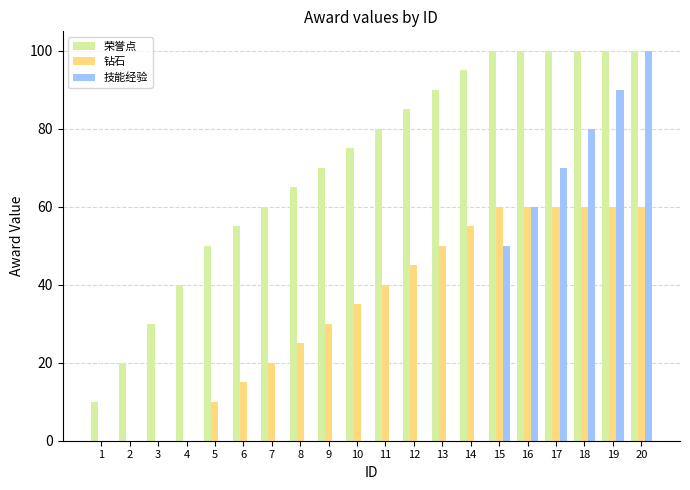

True or false: 技能经验 has a value of 68 at 13.

False